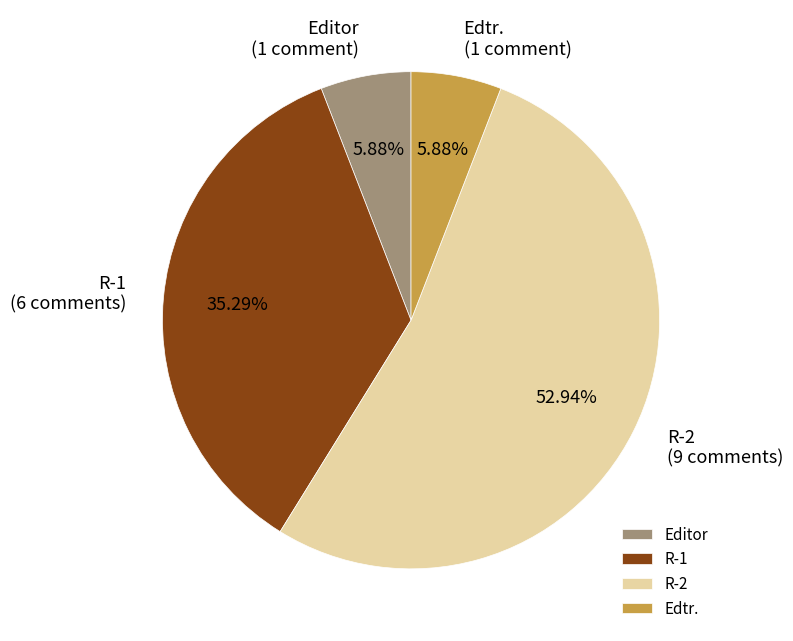

Between R-2 and Edtr., which is larger?

R-2